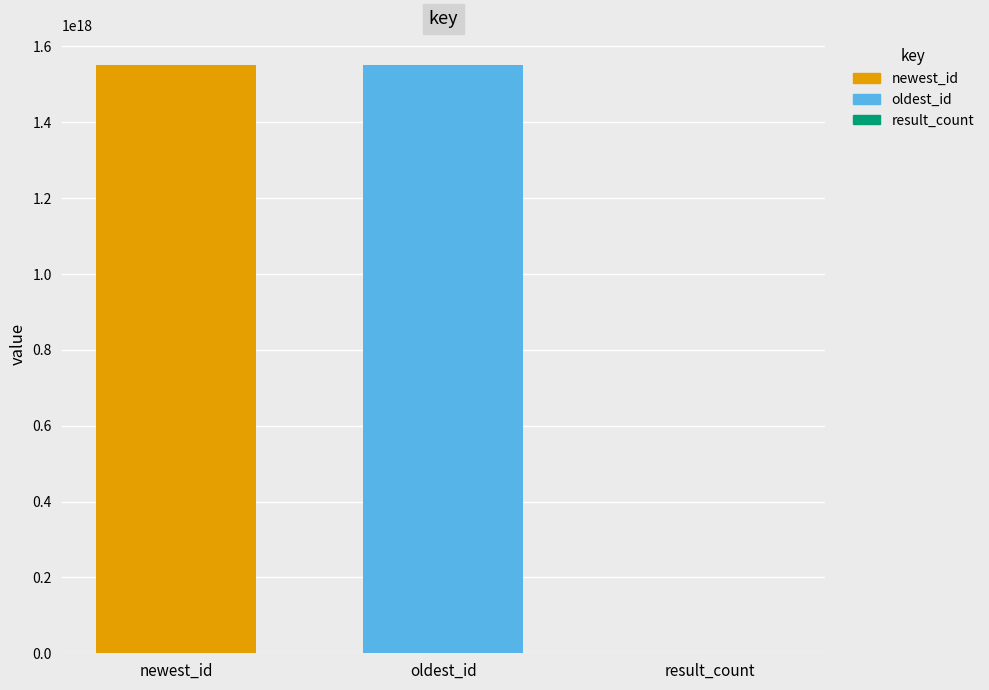

True or false: the data shows 1552273242085535744 at oldest_id.

True